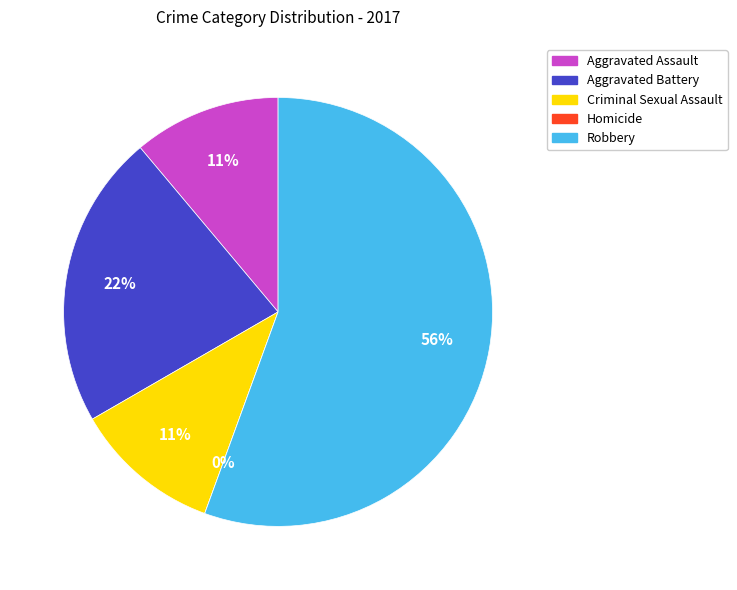

Which has a higher value, Aggravated Battery or Homicide?

Aggravated Battery